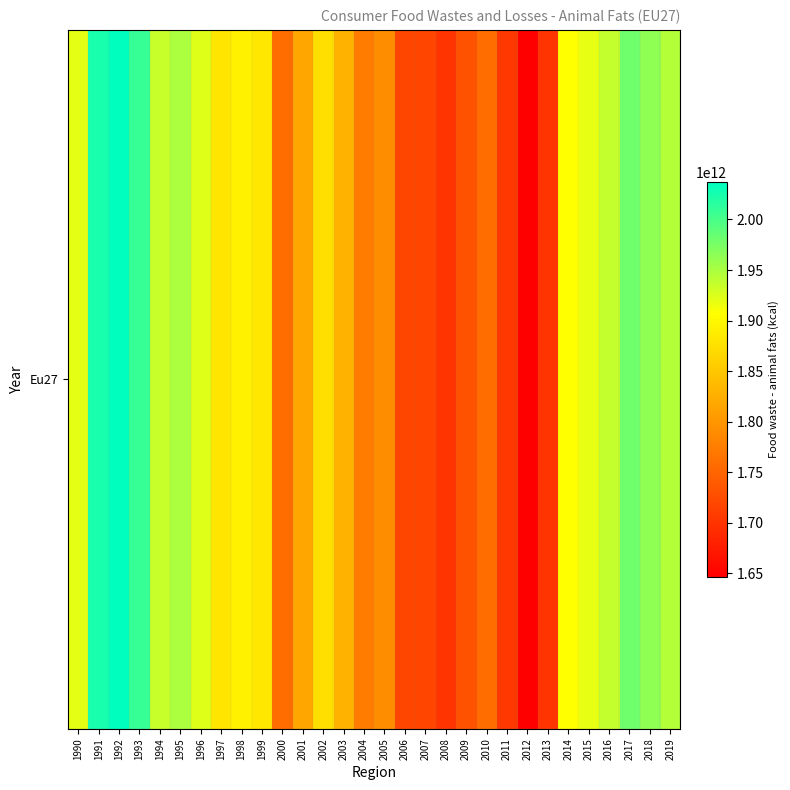

What is the ratio of the value at 2003 to the value at 1997?

1.0